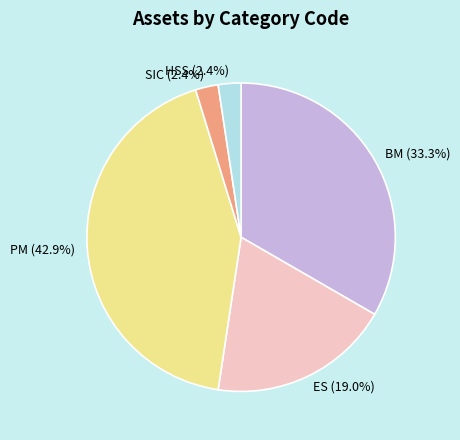

To the nearest percent, what is the difference between the HSS and BM slice percentages?

31%